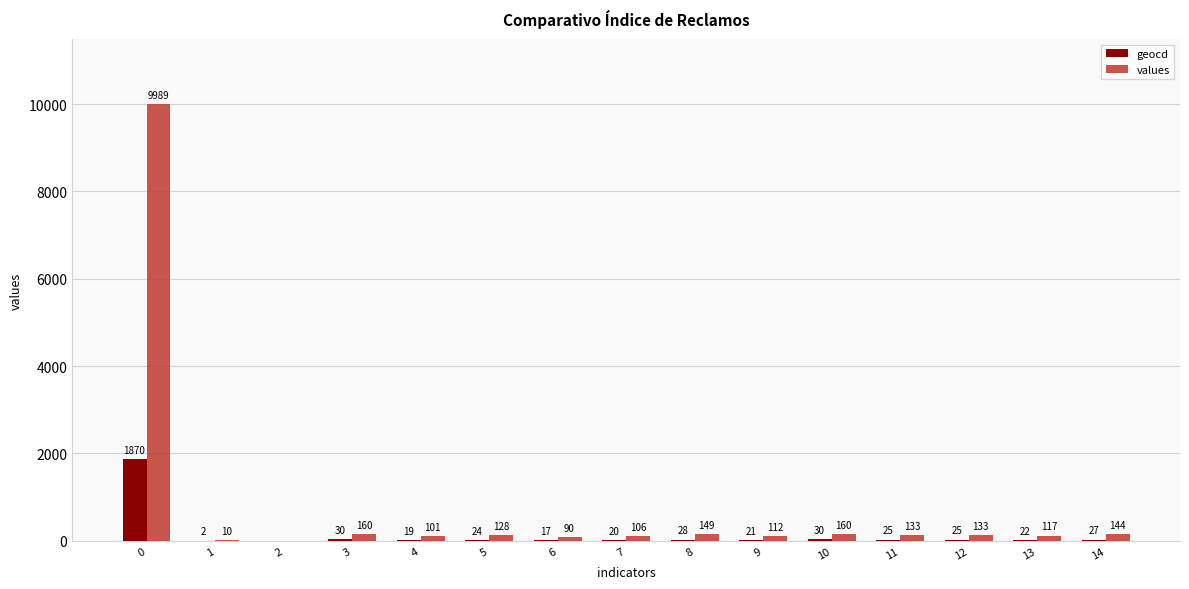

Reading left to right, list all the values displayed in this chart.

geocd: 1870	2	0	30	19	24	17	20	28	21	30	25	25	22	27
values: 9989	10	0	160	101	128	90	106	149	112	160	133	133	117	144